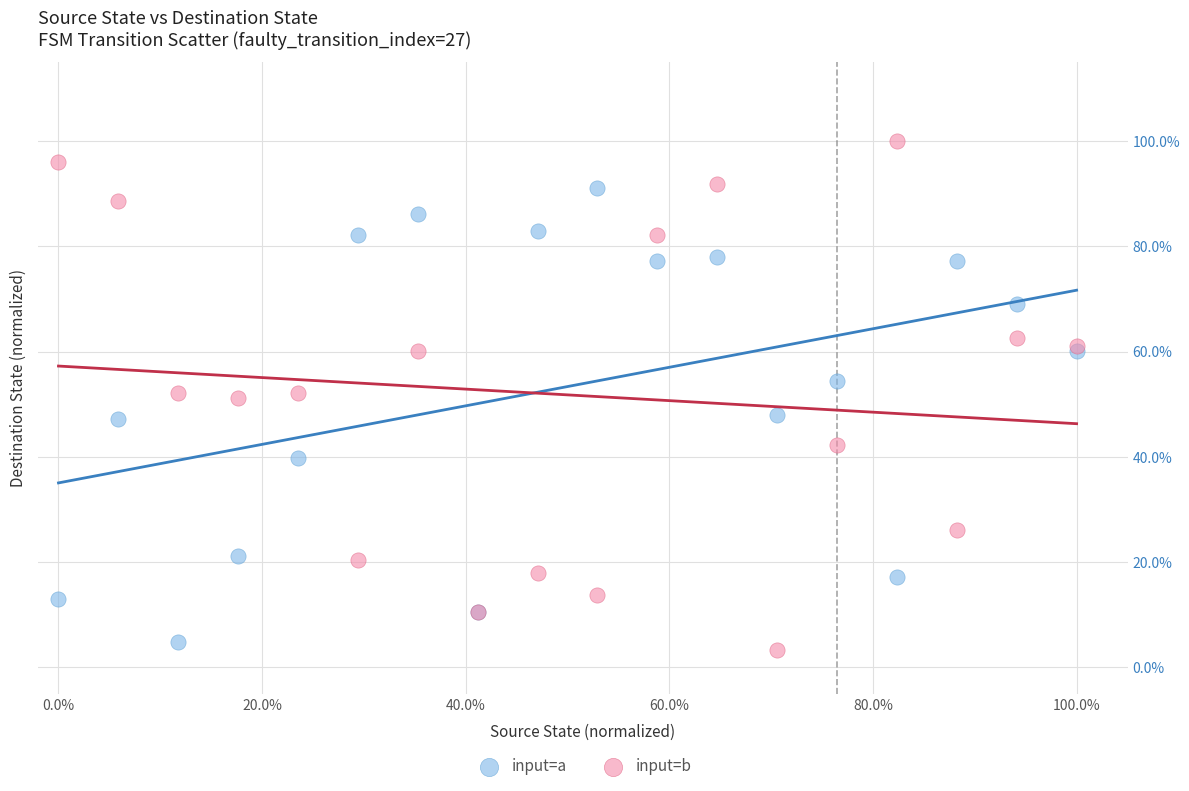

Which series contains the highest Y value?

input=b